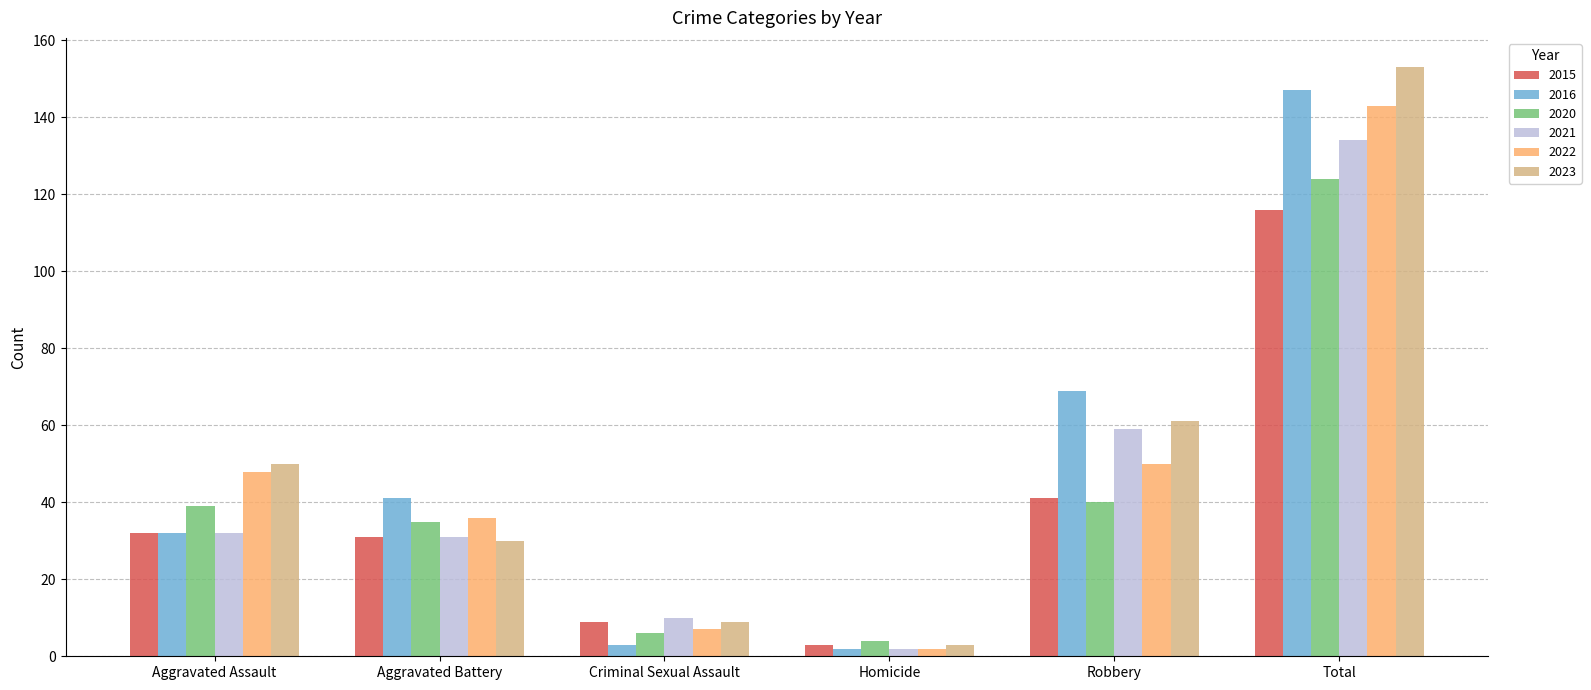

What is the total value across all series at Homicide?

16